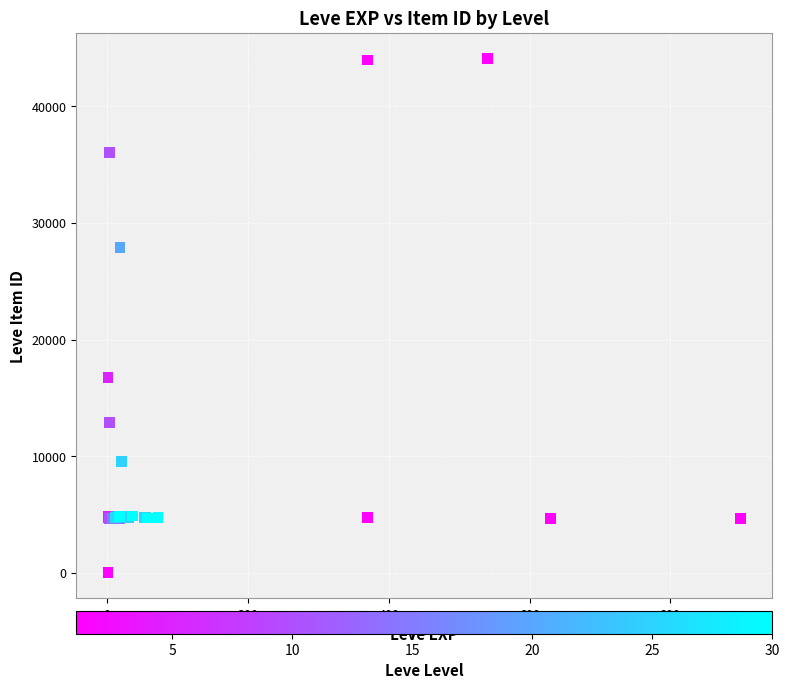

What Y value in the scatter plot is closest to 22050?

16734